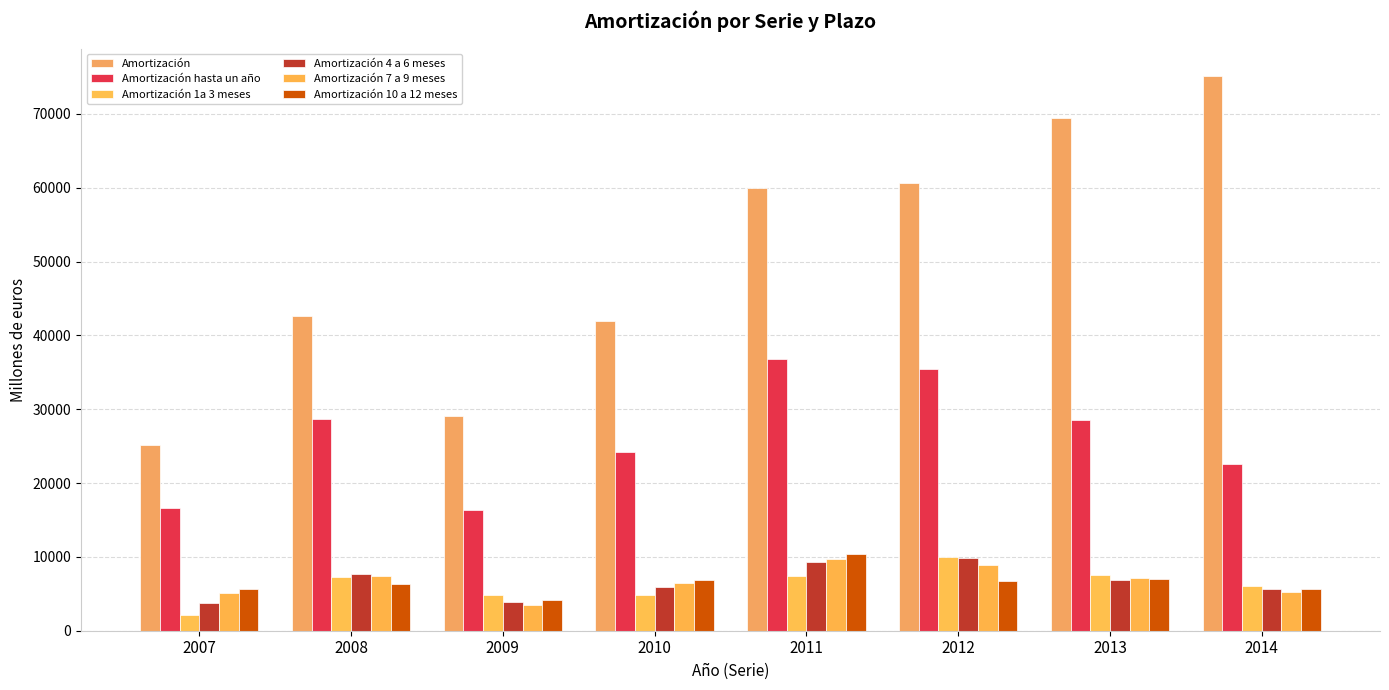

At which label does Amortización 7 a 9 meses first exceed 7093?

2008